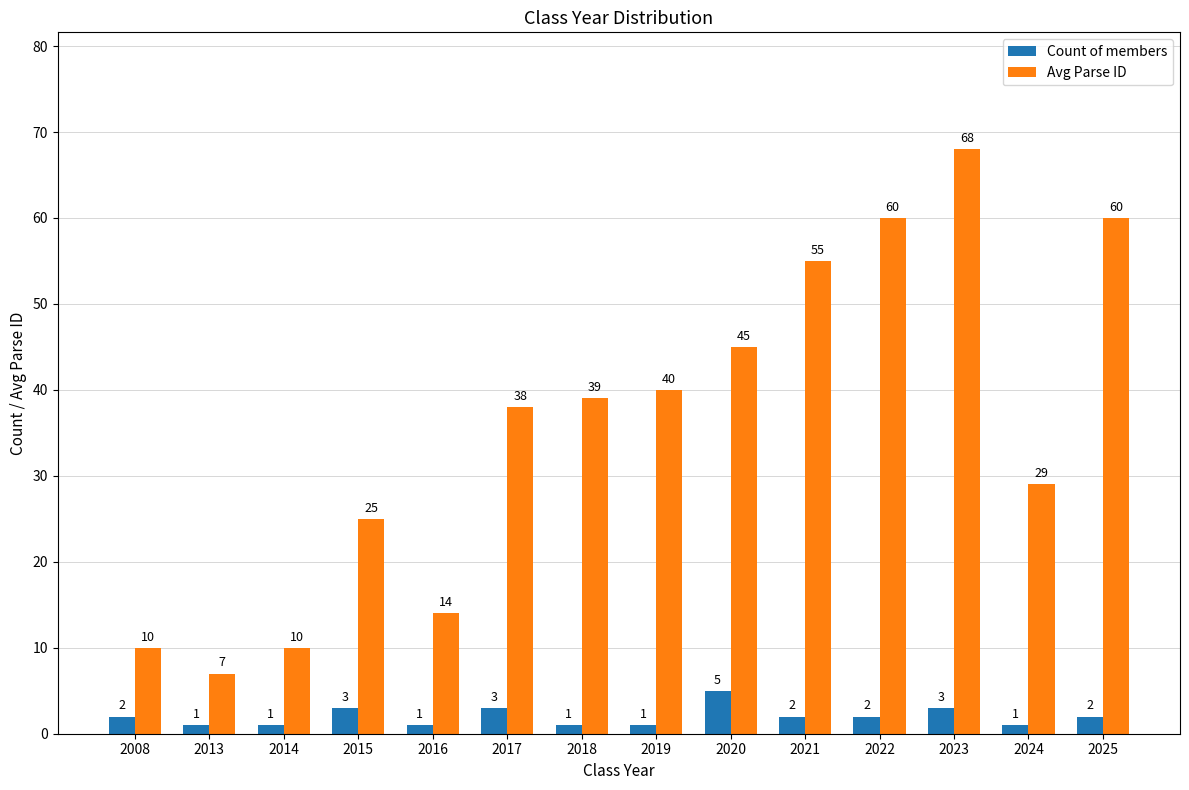

How many groups of bars are there?

14